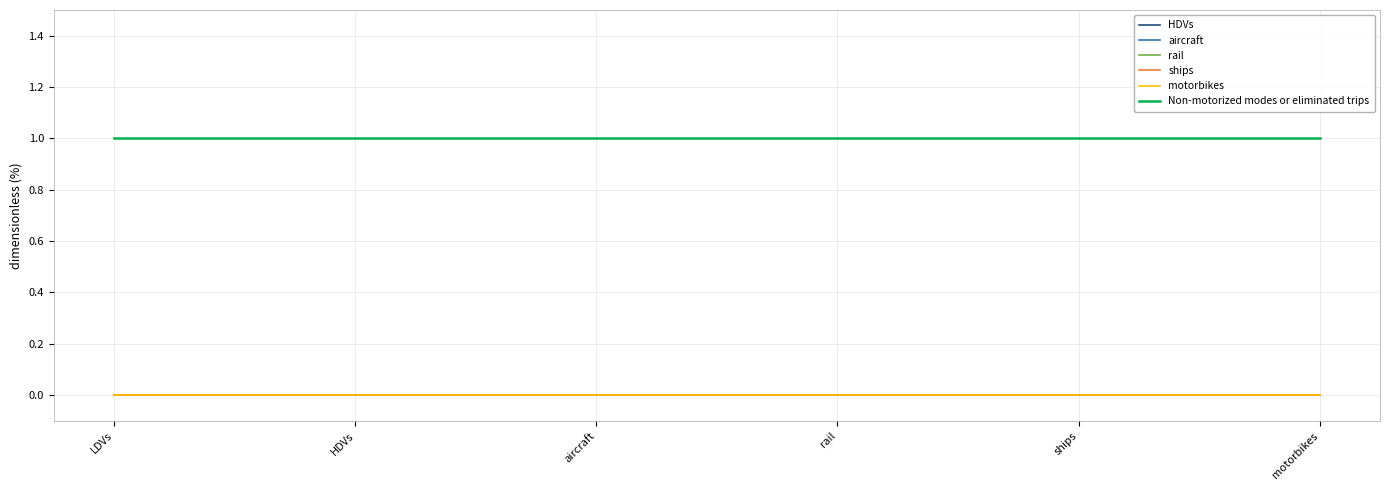

Is it true that HDVs equals 0 at HDVs?

True